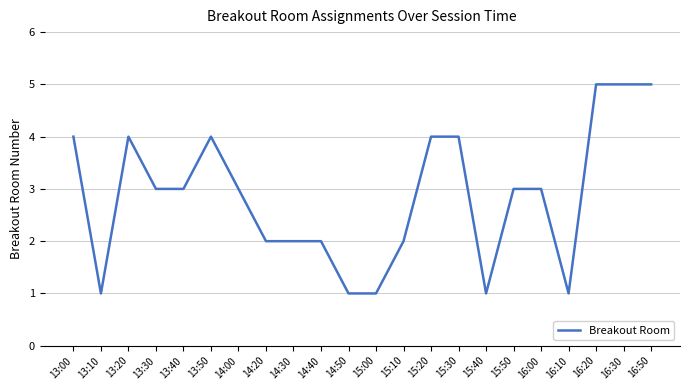

What is the change in value from 13:00 to 13:30?

-1